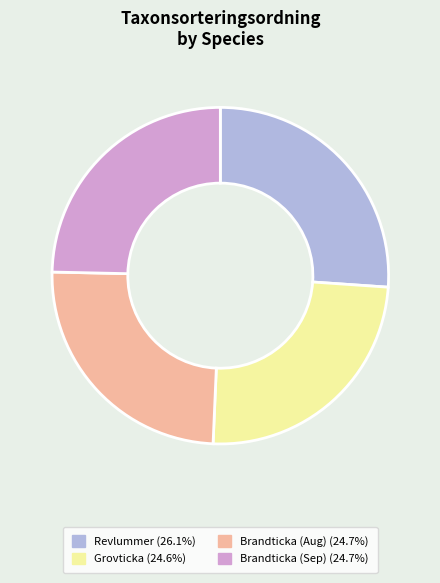

Does any single category account for the majority?

No